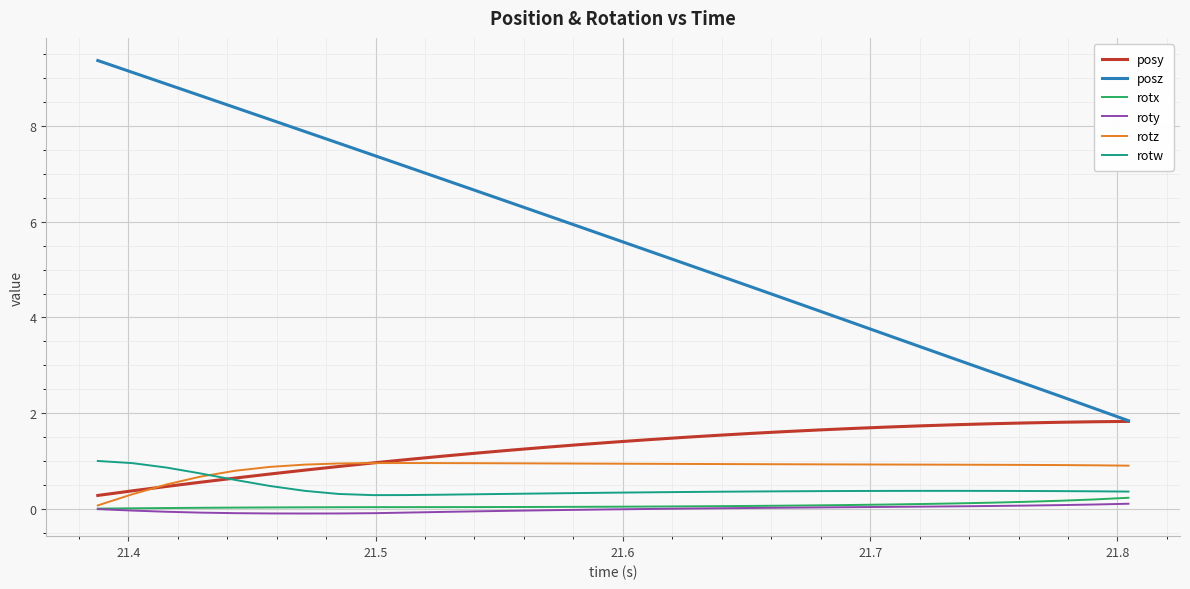

True or false: posz and rotz cross at least once.

False